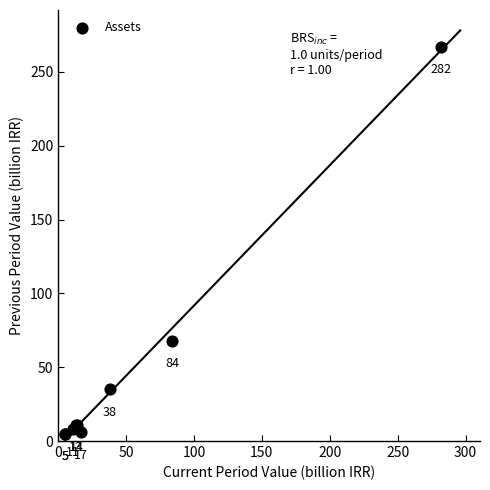

What Y value in the scatter plot is closest to 136?

68